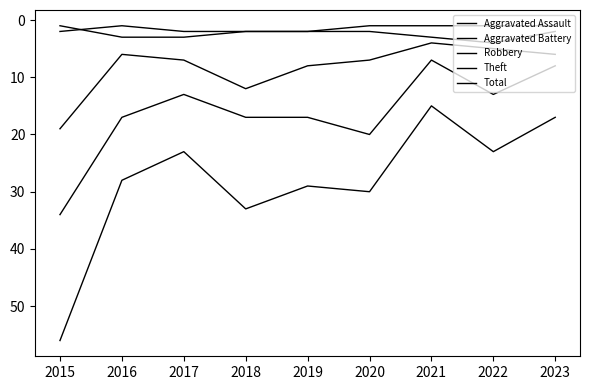

How many lines are shown in the chart?

5